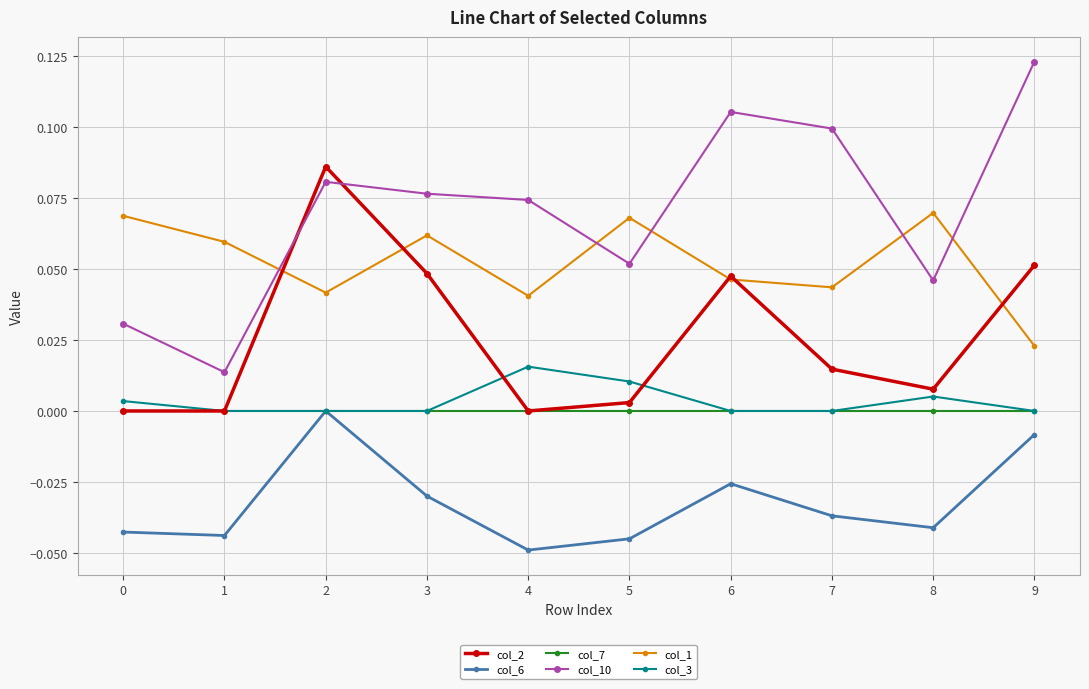

What are all the series names shown in the legend?

col_2, col_6, col_7, col_10, col_1, col_3